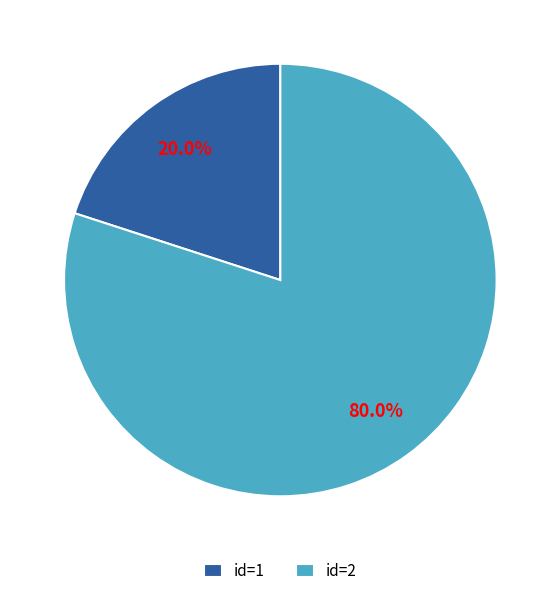

What is the ratio of the value at id=2 to the value at id=1?

4.0